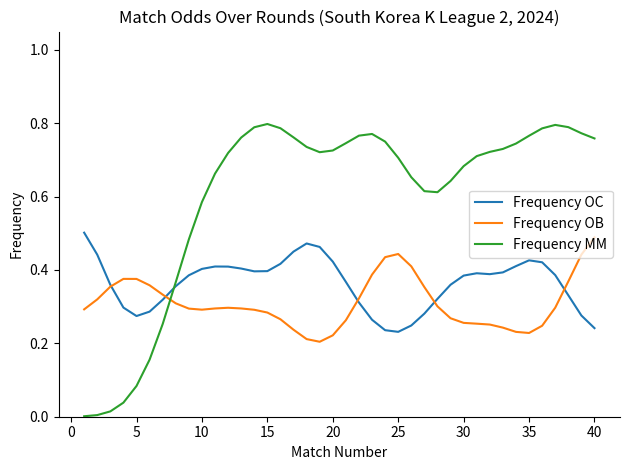

Which series has the largest total across all categories?

Frequency MM